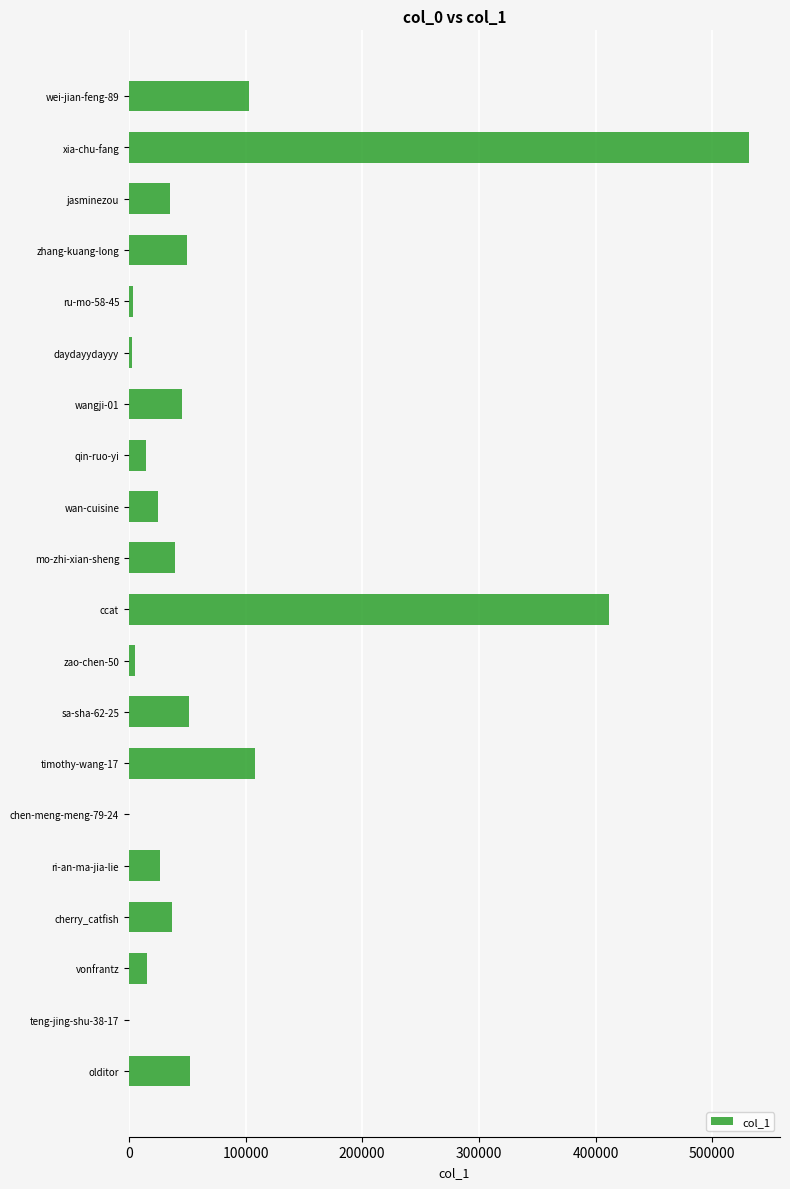

How many categories are shown in the chart?

20